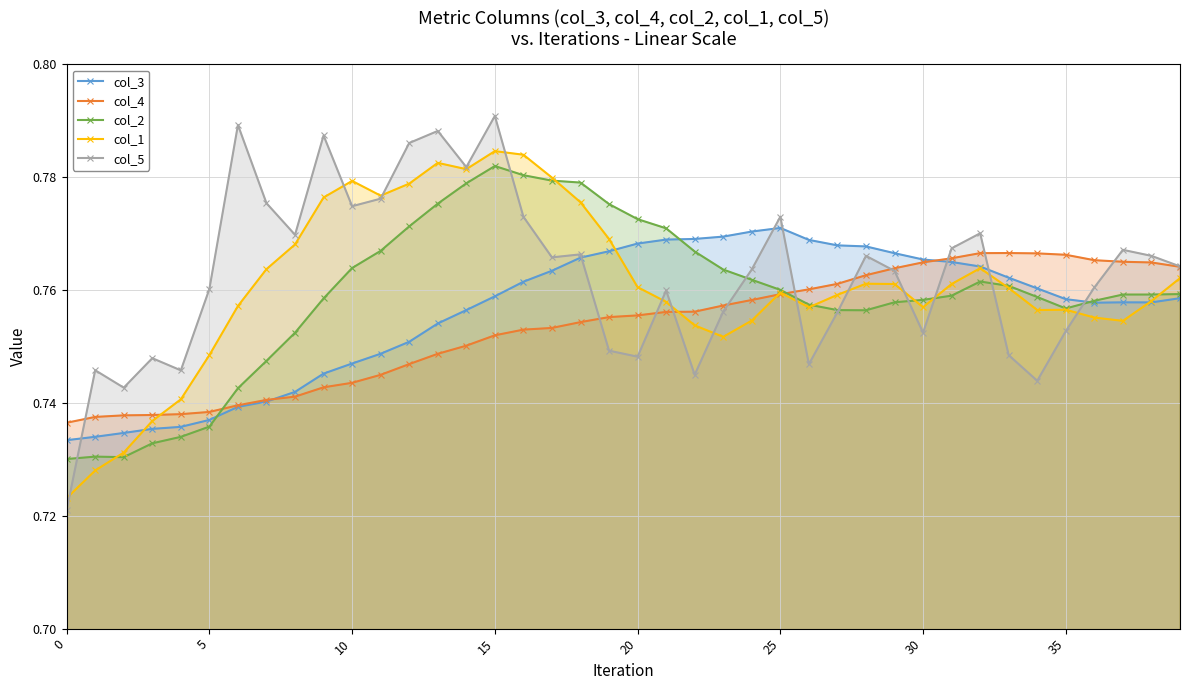

What is the approximate value of col_1 at 25?

0.8